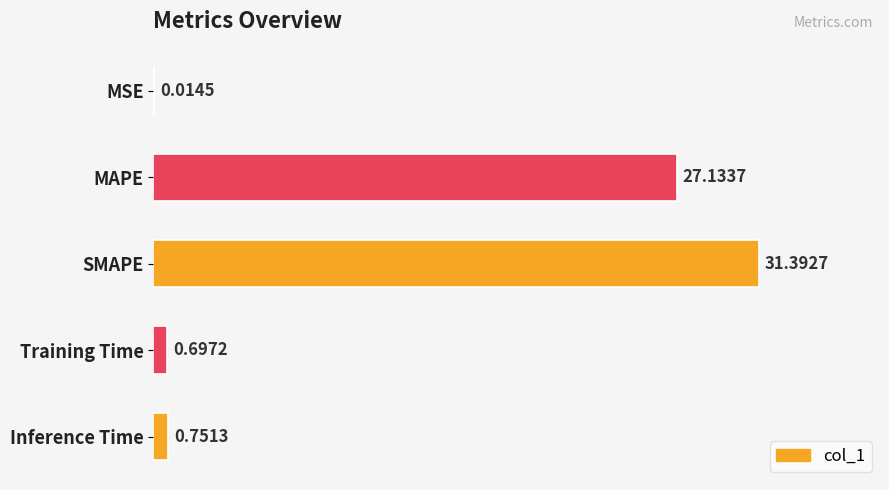

Which has a higher value, MSE or MAPE?

MAPE